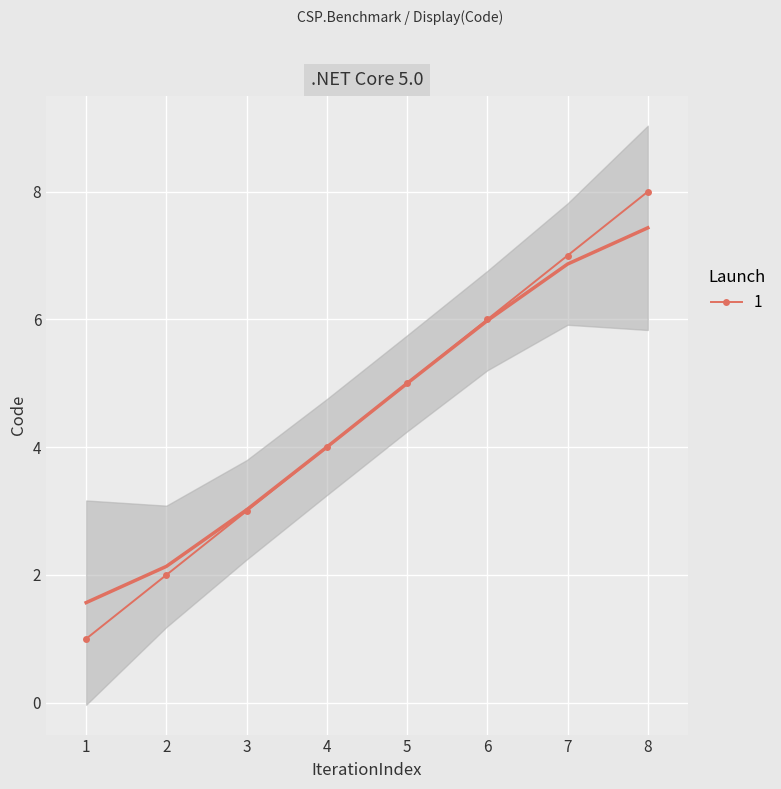

Is it true that 1 equals 7 at 7?

True